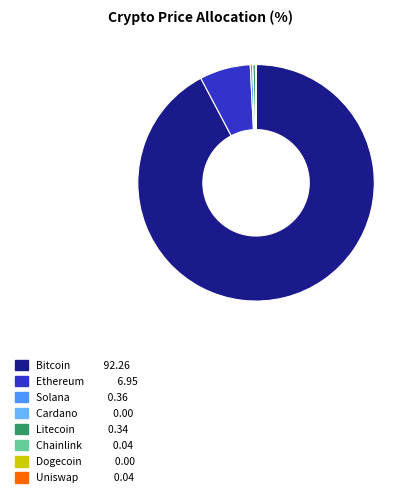

Count the number of slices in the pie.

8